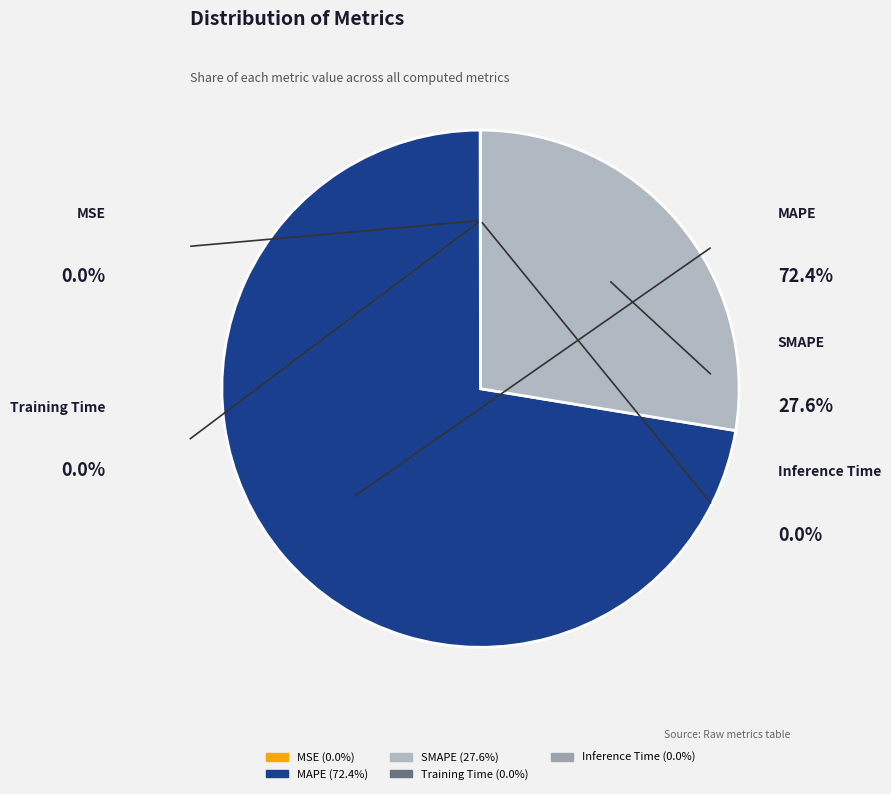

Does MAPE represent more than half of the total?

Yes